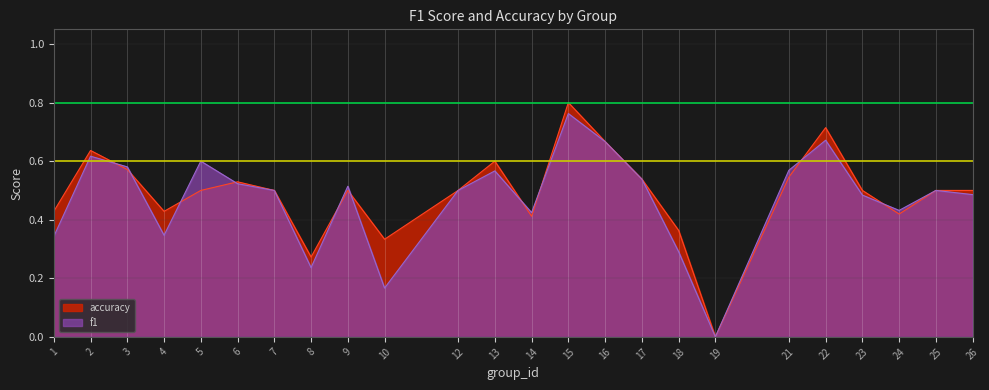

How many categories are shown in the chart?

24